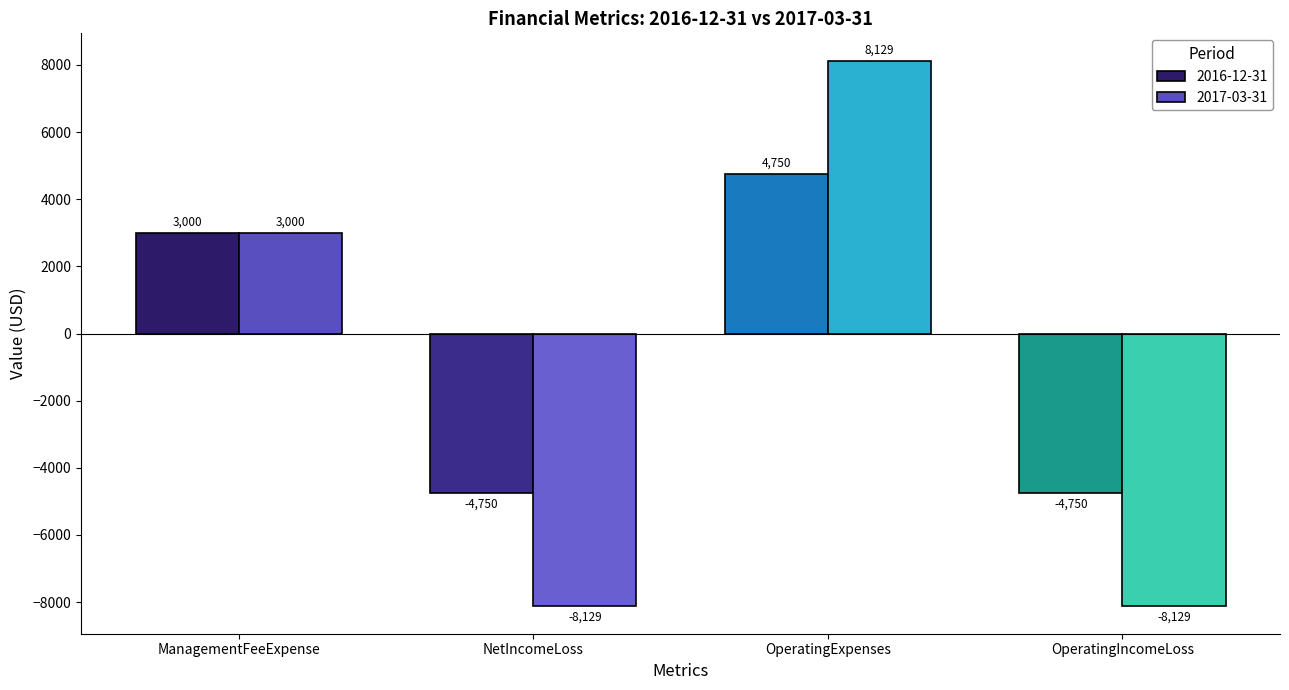

How many bars are there in total?

8